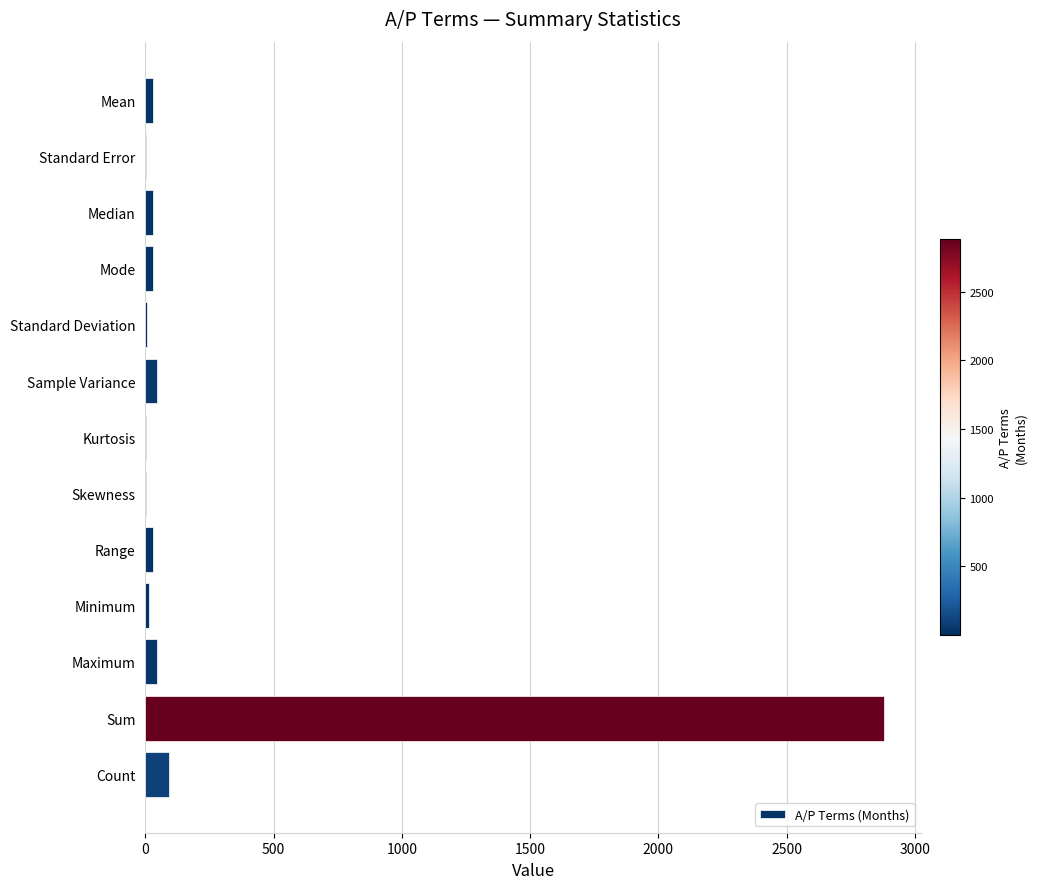

At which category does the chart reach its peak across all series?

Sum